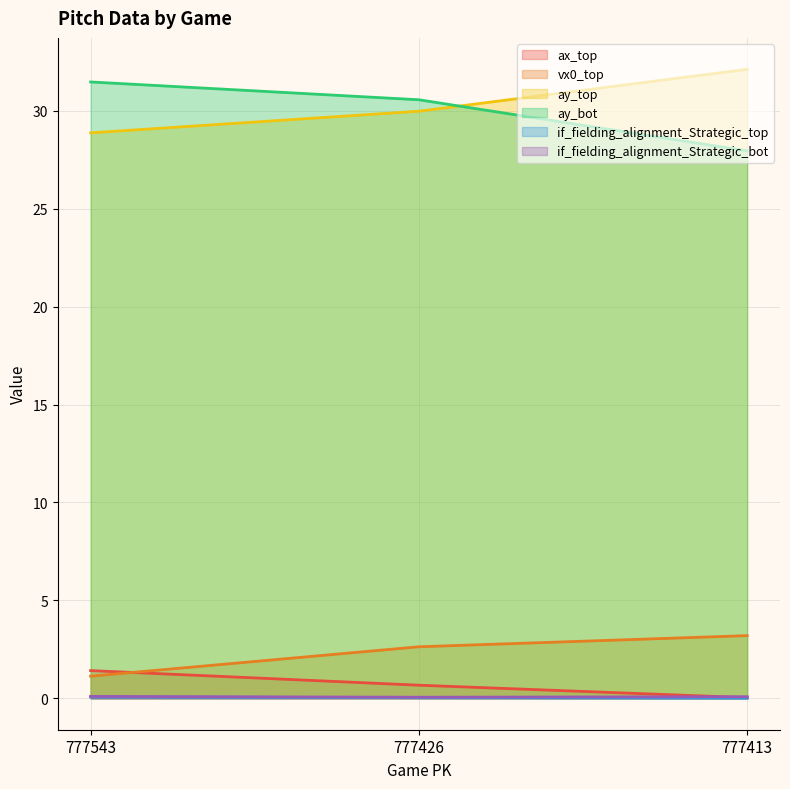

What is the sum of all ax_top values?

2.1